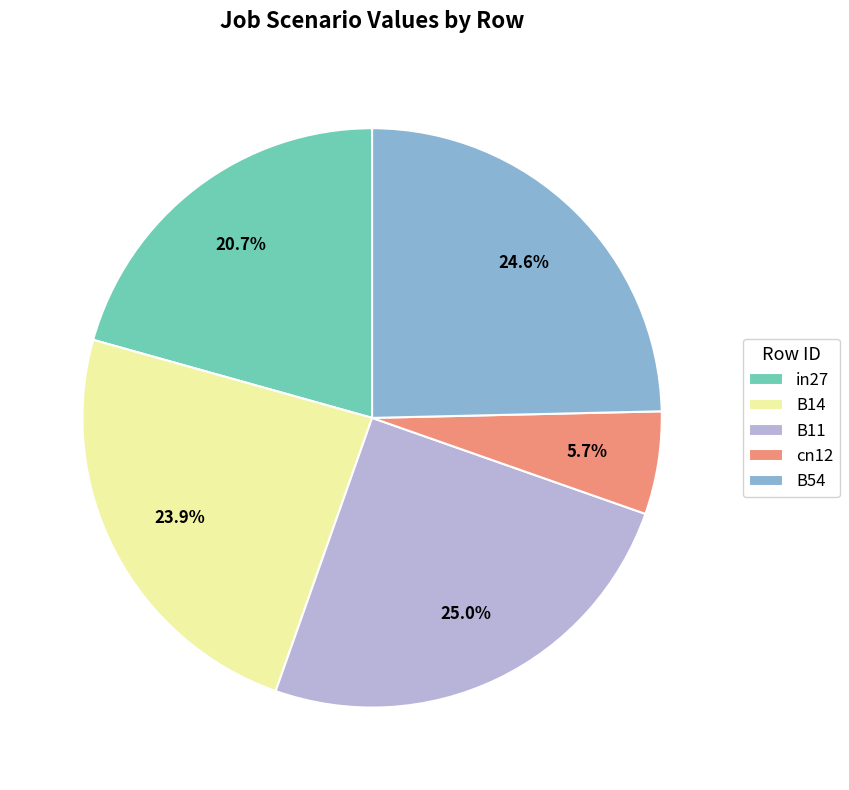

True or false: in27 accounts for 13% of the total.

False